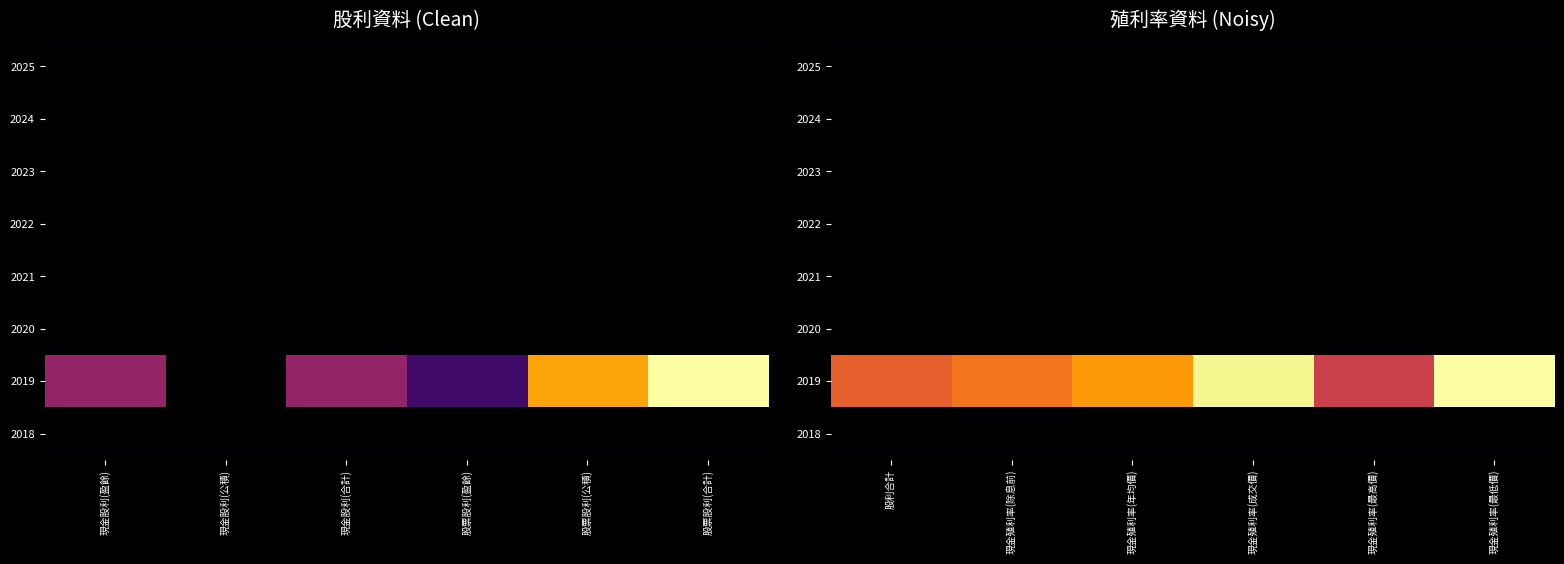

At how many categories does at least one series exceed 1?

6